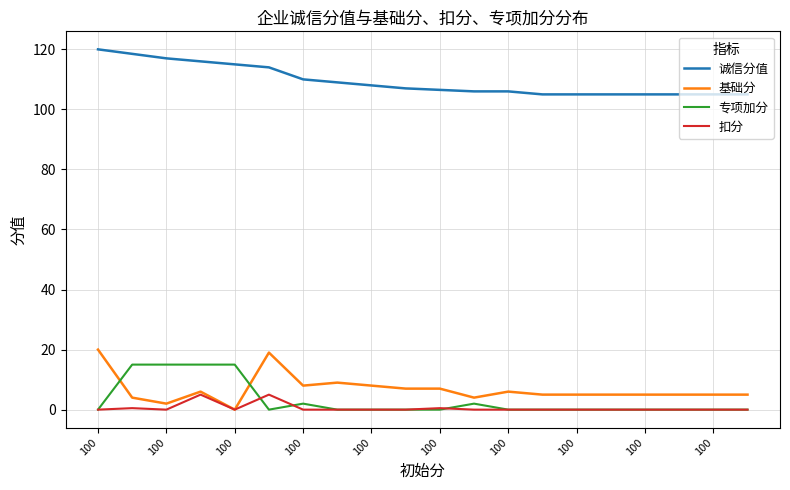

True or false: 诚信分值 and 扣分 cross at least once.

False